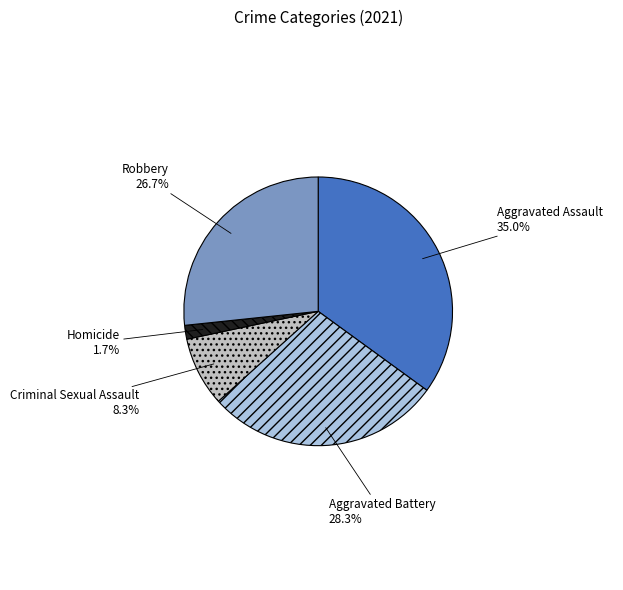

Does Homicide account for over 50% of the chart?

No